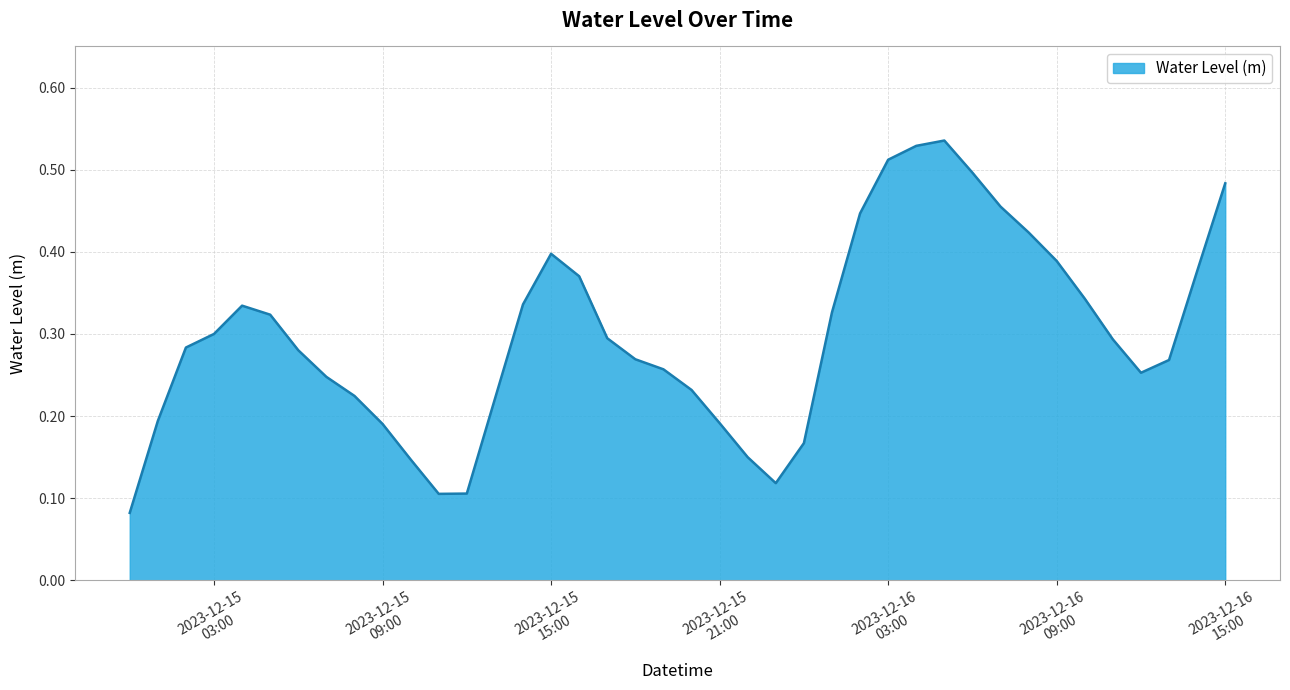

How many lines are shown in the chart?

1